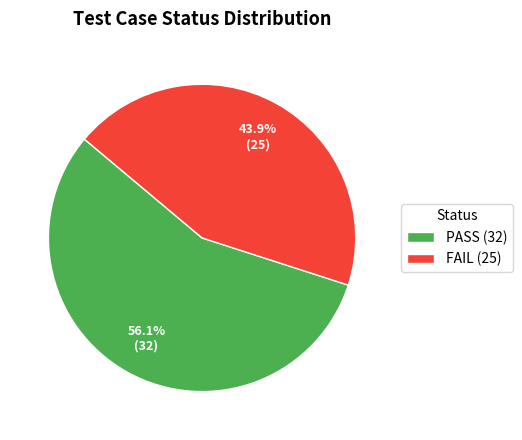

Which category has the smallest portion of the pie?

FAIL (25)